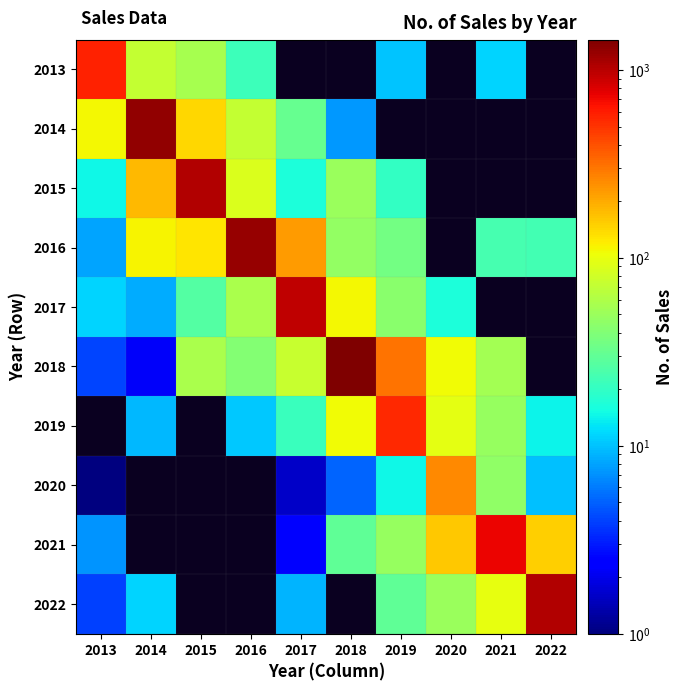

Reading left to right, what are all the values shown in this chart?

2013: 2013=580.0	2014=72.4	2015=55.4	2016=22.0	2017=0.0	2018=0.0	2019=10.0	2020=0.0	2021=11.3	2022=0.0
2014: 2013=110.6	2014=1276.0	2015=141.4	2016=73.0	2017=31.2	2018=7.4	2019=0.0	2020=0.0	2021=0.0	2022=0.0
2015: 2013=14.7	2014=178.2	2015=1039.0	2016=87.4	2017=16.5	2018=49.6	2019=20.1	2020=0.0	2021=0.0	2022=0.0
2016: 2013=8.1	2014=113.8	2015=126.1	2016=1239.0	2017=226.1	2018=47.1	2019=35.2	2020=0.0	2021=24.0	2022=23.3
2017: 2013=11.5	2014=8.6	2015=26.6	2016=56.8	2017=962.0	2018=110.7	2019=43.3	2020=16.6	2021=0.0	2022=0.0
2018: 2013=4.1	2014=2.2	2015=57.5	2016=40.3	2017=73.9	2018=1447.0	2019=308.3	2020=106.5	2021=54.7	2022=0.0
2019: 2013=0.0	2014=9.4	2015=0.0	2016=10.4	2017=21.4	2018=106.8	2019=545.0	2020=96.7	2021=49.0	2022=14.3
2020: 2013=0.6	2014=0.0	2015=0.0	2016=0.0	2017=1.6	2018=5.1	2019=14.7	2020=261.0	2021=46.3	2022=10.0
2021: 2013=7.3	2014=0.0	2015=0.0	2016=0.0	2017=2.3	2018=29.7	2019=48.2	2020=161.3	2021=719.0	2022=151.5
2022: 2013=3.9	2014=11.4	2015=0.0	2016=0.0	2017=9.0	2018=0.0	2019=29.6	2020=50.3	2021=99.9	2022=1058.0